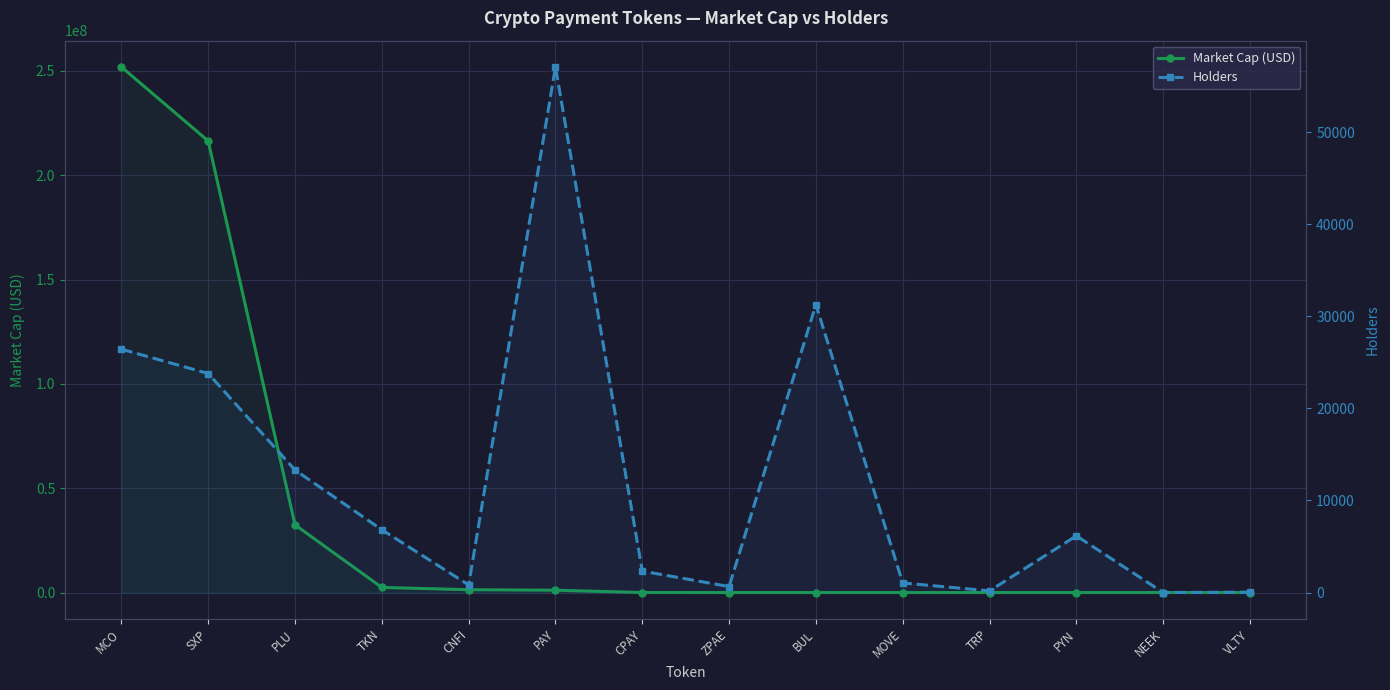

What position from the left is MCO?

1